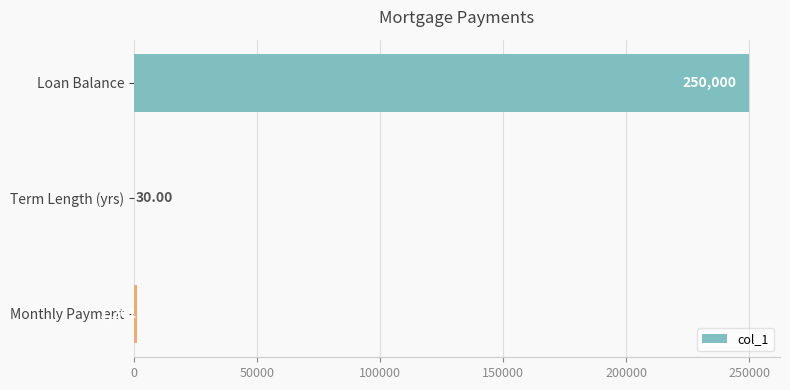

What is the greatest value displayed?

250000.0